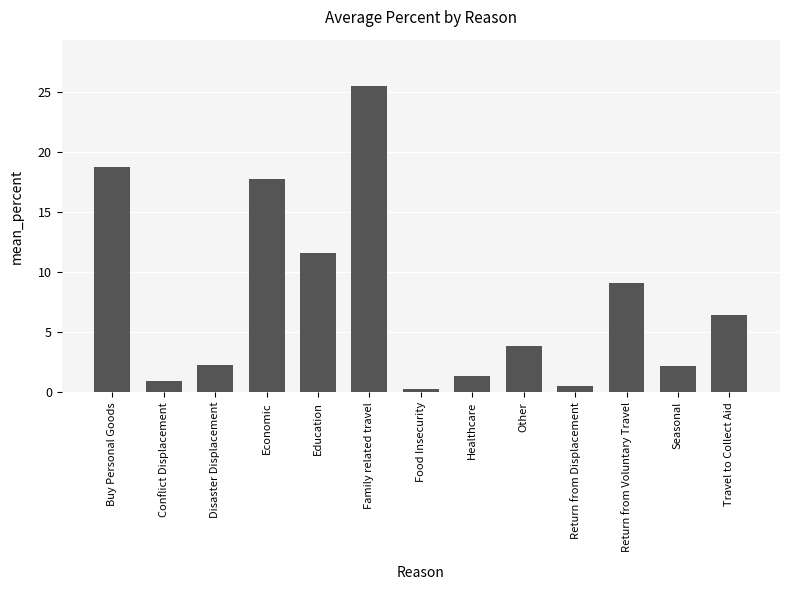

How many values exceed 3?

7